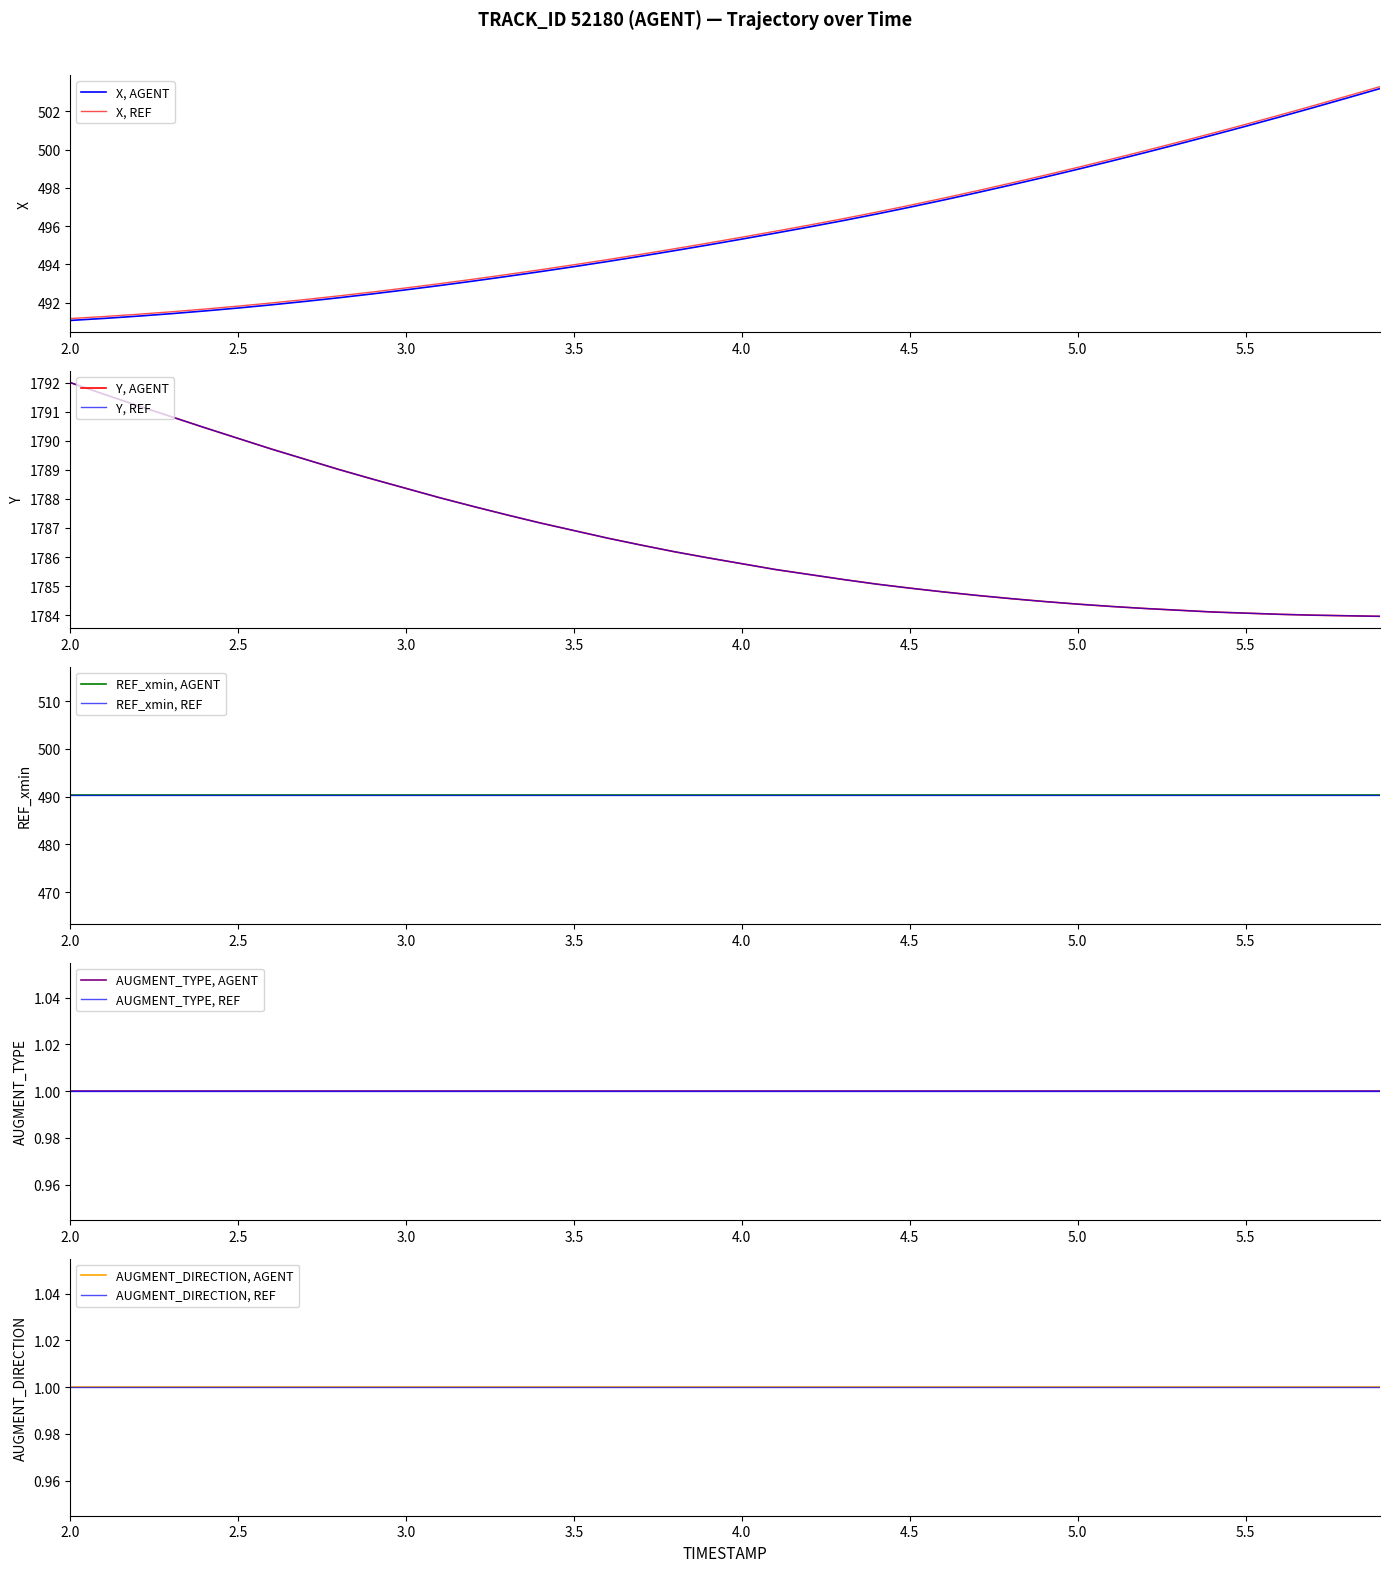

The value of X, REF at 4.5 is 120.2. True or false?

False